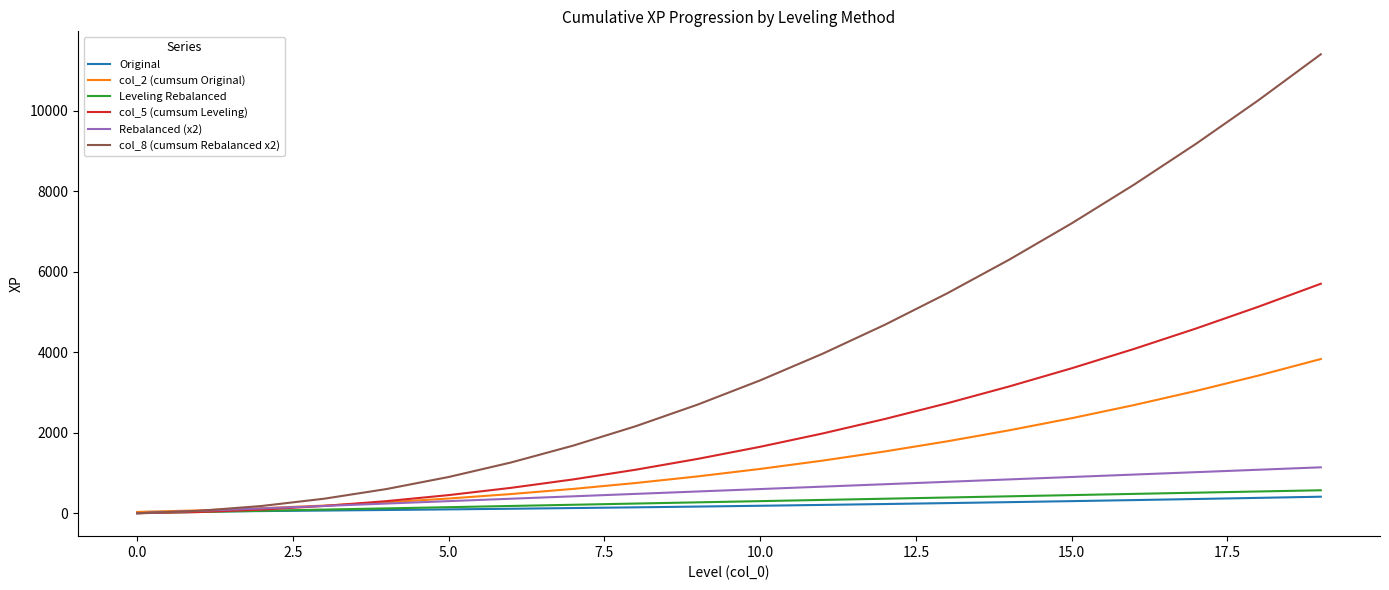

What is the difference between the second highest and second lowest values in the Rebalanced (x2) series?

1020